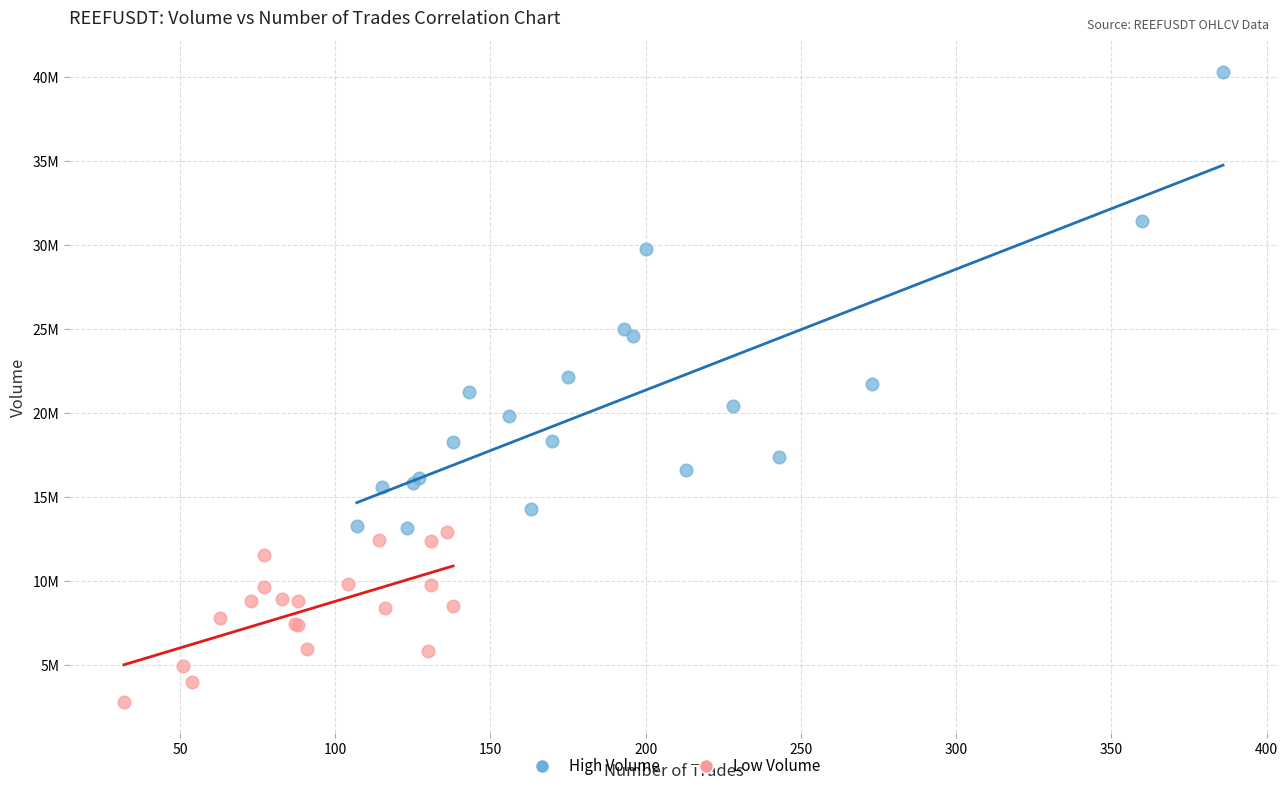

Which series reaches the maximum Y coordinate?

High Volume